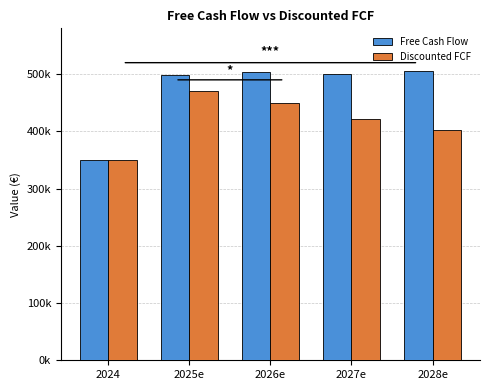

What is the minimum value shown in the chart?

350528.0